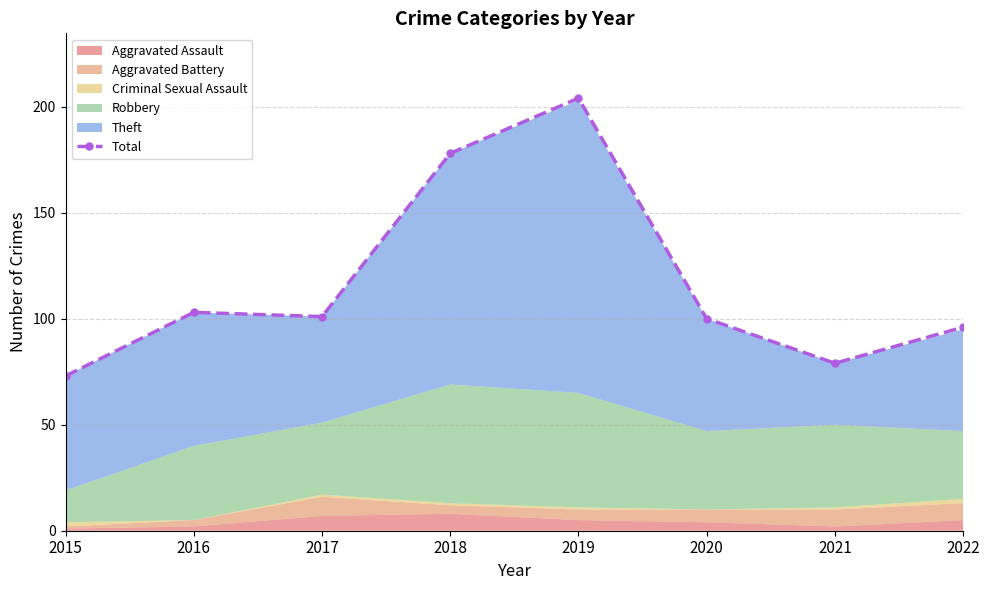

Approximately how many times larger is the value at 2022 compared to 2017?

1.0